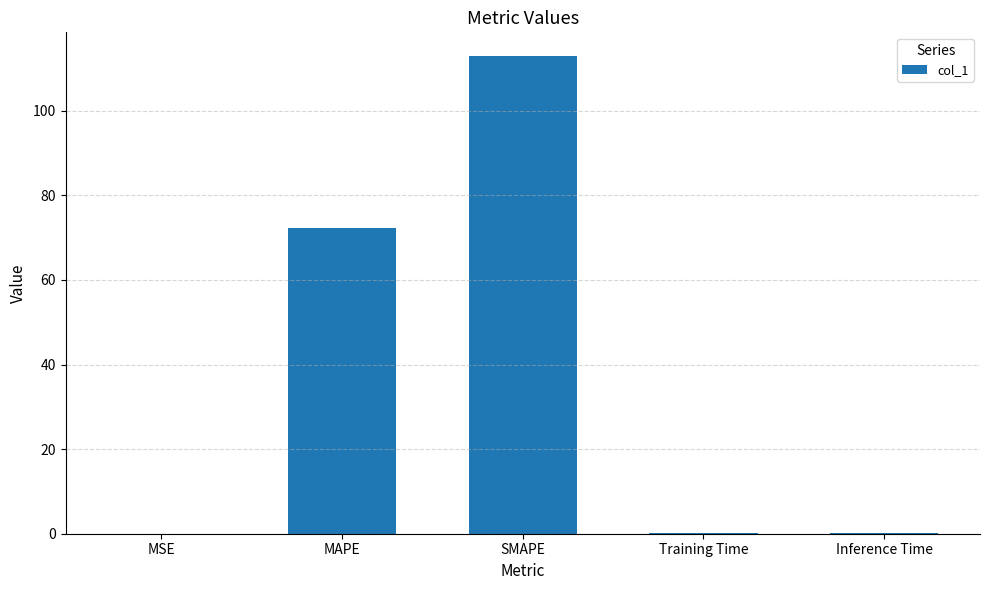

What is the change in value from MAPE to SMAPE?

+40.7